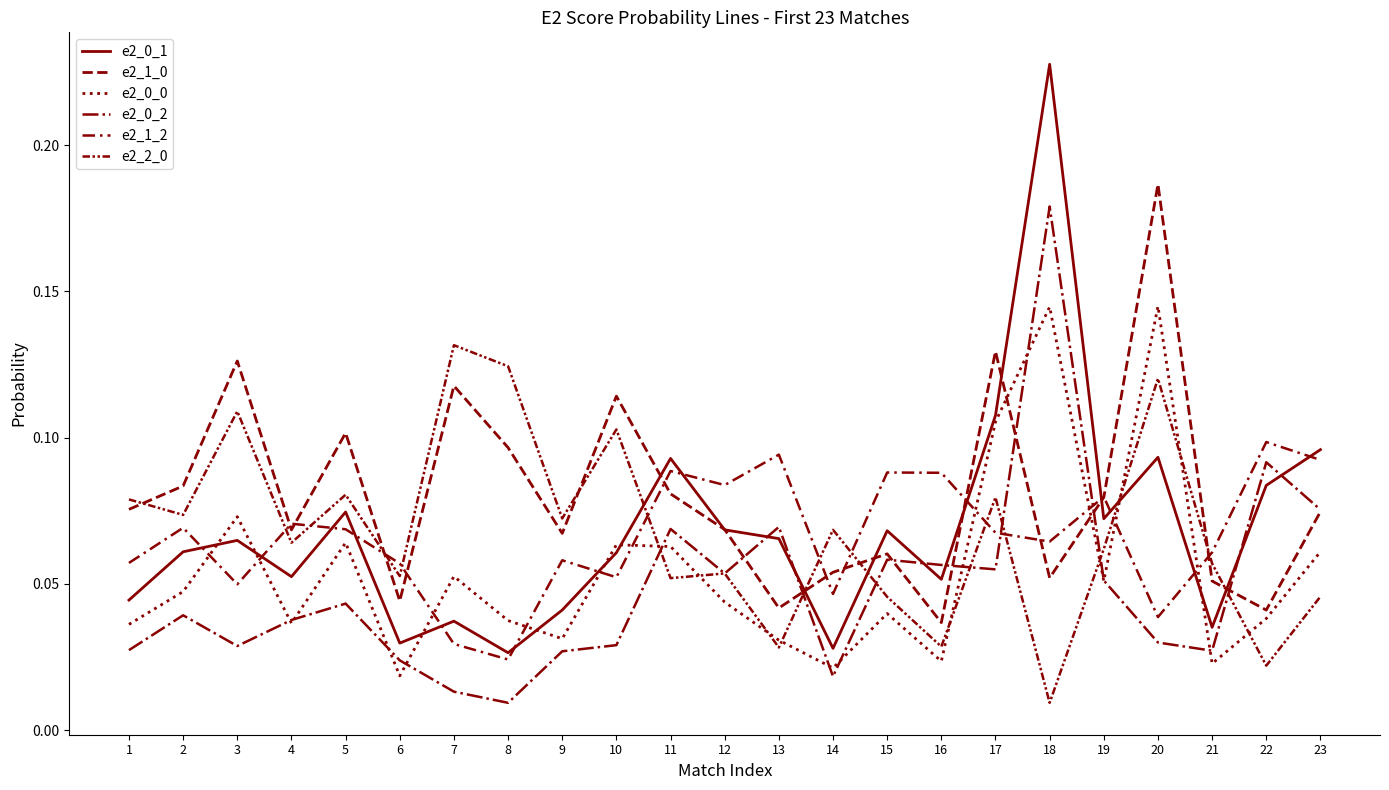

Reading left to right, extract all data points from this chart.

e2_0_1: 1=0.0	2=0.1	3=0.1	4=0.1	5=0.1	6=0.0	7=0.0	8=0.0	9=0.0	10=0.1	11=0.1	12=0.1	13=0.1	14=0.0	15=0.1	16=0.1	17=0.1	18=0.2	19=0.1	20=0.1	21=0.0	22=0.1	23=0.1
e2_1_0: 1=0.1	2=0.1	3=0.1	4=0.1	5=0.1	6=0.0	7=0.1	8=0.1	9=0.1	10=0.1	11=0.1	12=0.1	13=0.0	14=0.1	15=0.1	16=0.0	17=0.1	18=0.1	19=0.1	20=0.2	21=0.1	22=0.0	23=0.1
e2_0_0: 1=0.0	2=0.0	3=0.1	4=0.0	5=0.1	6=0.0	7=0.1	8=0.0	9=0.0	10=0.1	11=0.1	12=0.0	13=0.0	14=0.0	15=0.0	16=0.0	17=0.1	18=0.1	19=0.1	20=0.1	21=0.0	22=0.0	23=0.1
e2_0_2: 1=0.0	2=0.0	3=0.0	4=0.0	5=0.0	6=0.0	7=0.0	8=0.0	9=0.0	10=0.0	11=0.1	12=0.1	13=0.1	14=0.0	15=0.1	16=0.1	17=0.1	18=0.2	19=0.1	20=0.0	21=0.0	22=0.1	23=0.1
e2_1_2: 1=0.1	2=0.1	3=0.0	4=0.1	5=0.1	6=0.1	7=0.0	8=0.0	9=0.1	10=0.1	11=0.1	12=0.1	13=0.1	14=0.0	15=0.1	16=0.1	17=0.1	18=0.1	19=0.1	20=0.0	21=0.1	22=0.1	23=0.1
e2_2_0: 1=0.1	2=0.1	3=0.1	4=0.1	5=0.1	6=0.1	7=0.1	8=0.1	9=0.1	10=0.1	11=0.1	12=0.1	13=0.0	14=0.1	15=0.0	16=0.0	17=0.1	18=0.0	19=0.1	20=0.1	21=0.1	22=0.0	23=0.0